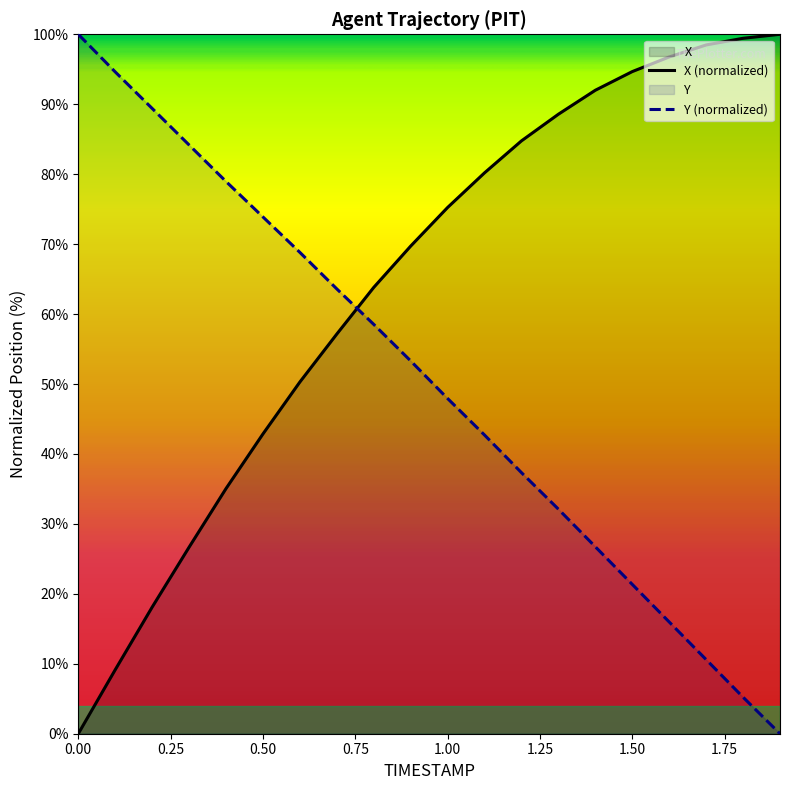

The X series shows 100.0 at 1.9. True or false?

True